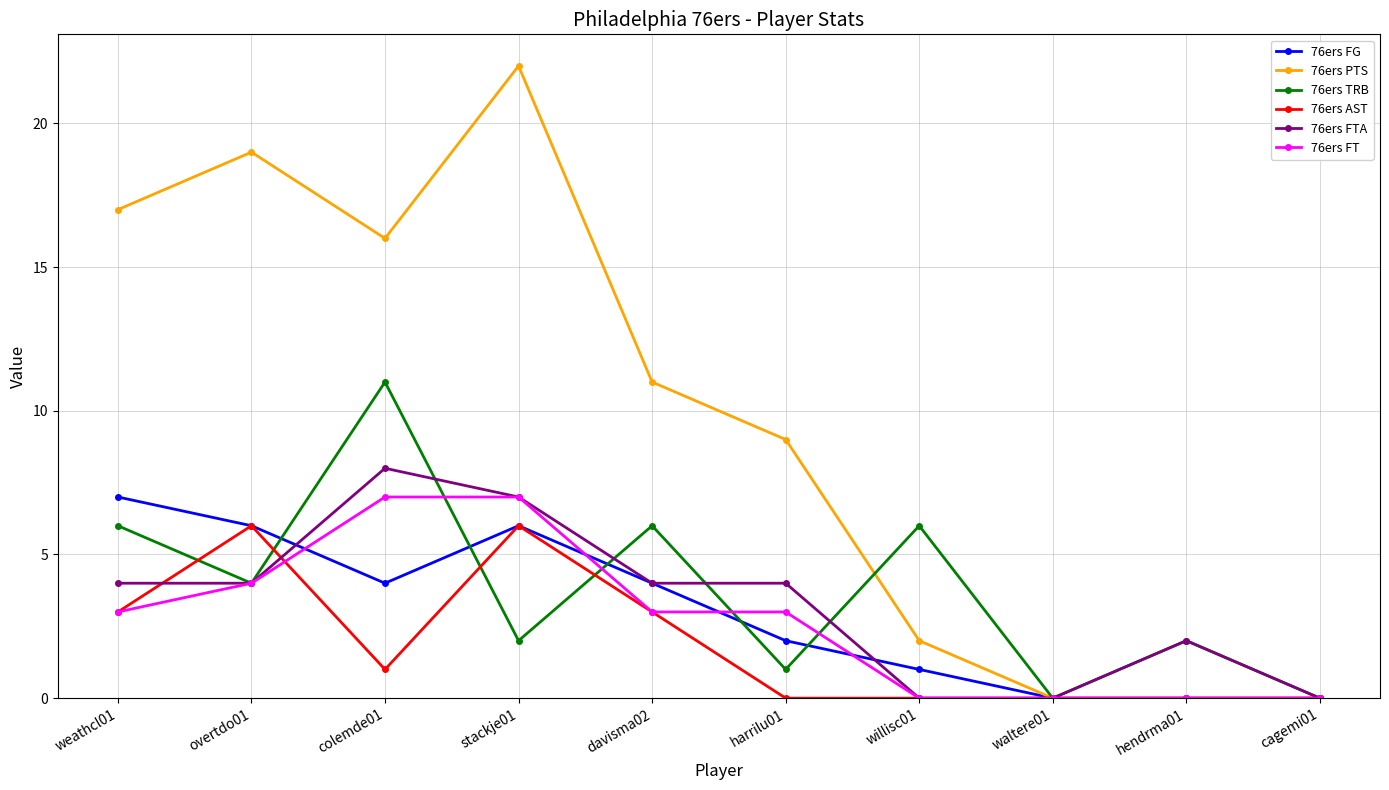

What is the label of the 4th point from the left?

stackje01